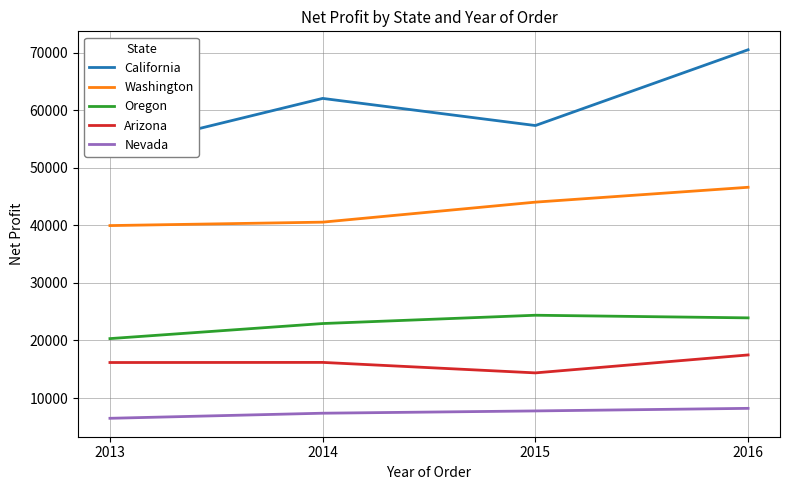

What is the sum of the California values at 2014 and 2013?

115095.2